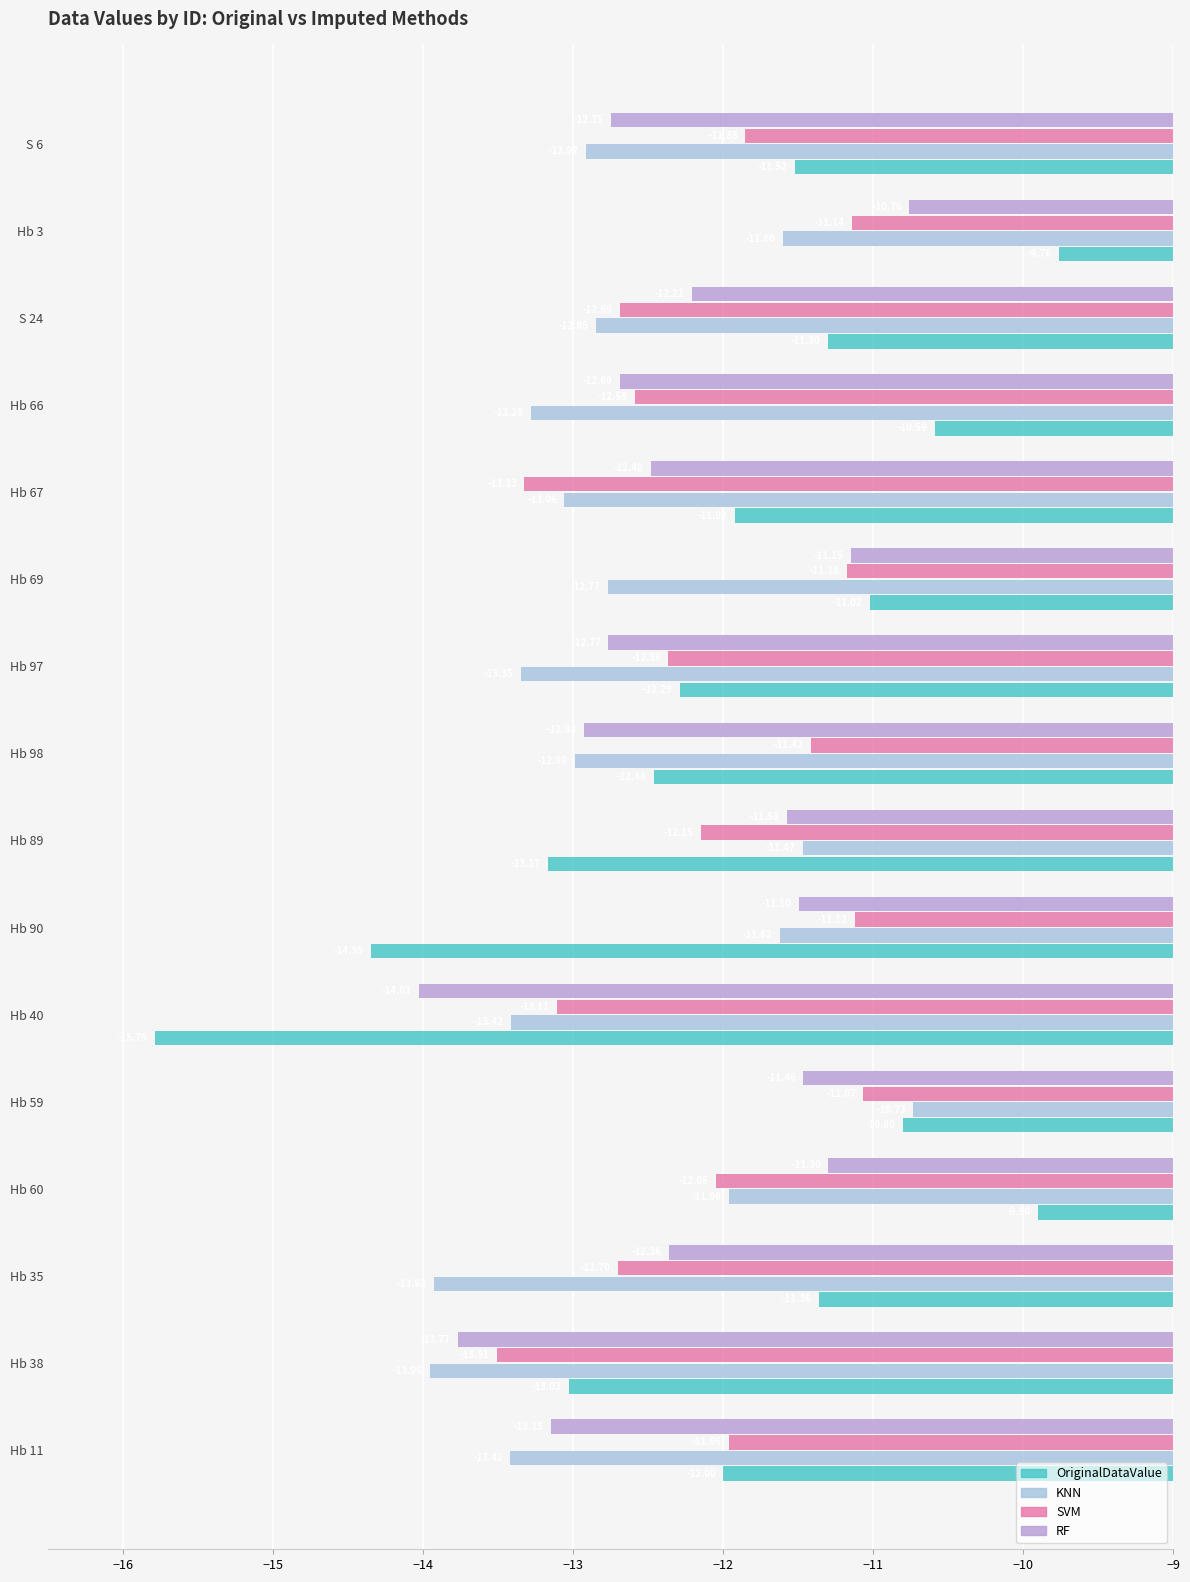

What is the highest value of the SVM series?

-11.1